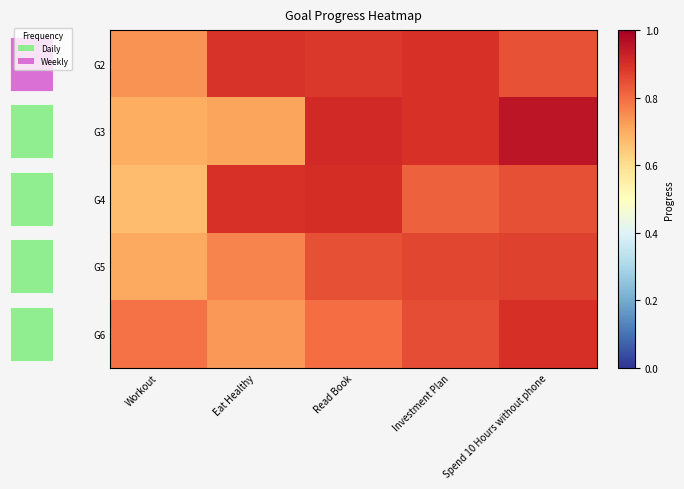

What value does the G6 series have at Investment Plan?

0.8